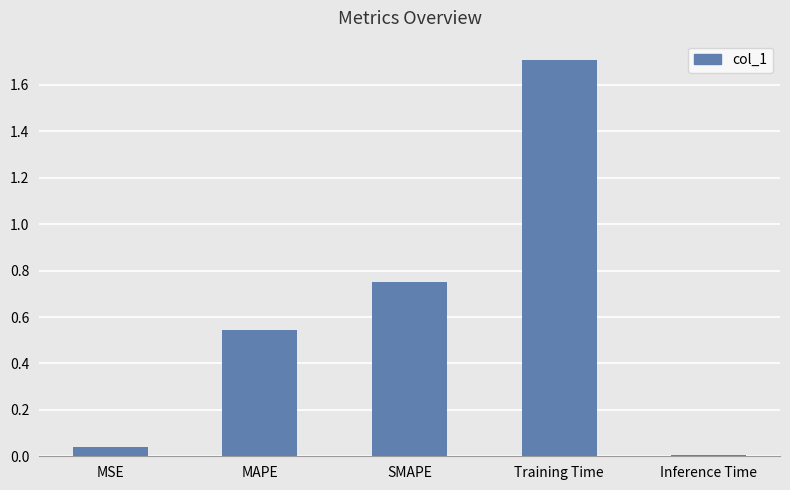

Does the chart contain stacked bars?

No